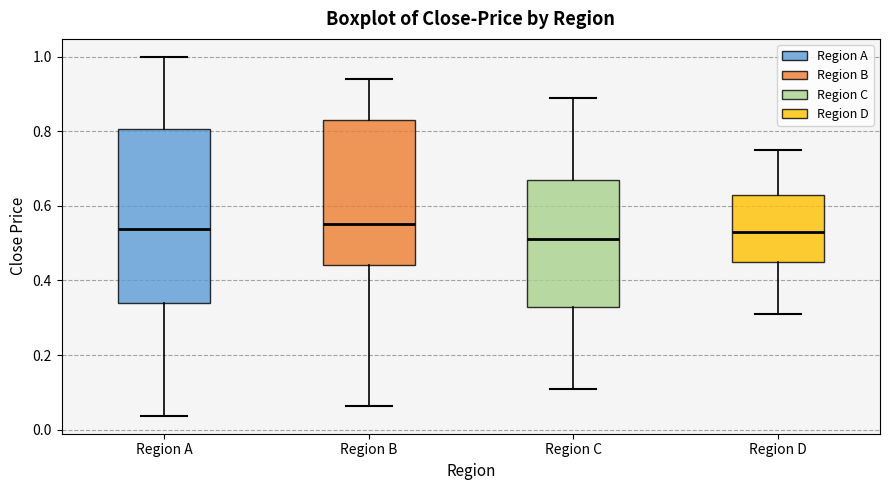

Reading left to right, transcribe this box plot: for each box, give where its median line is, the range the box spans, and where its two whiskers end, as read against the y-axis. The values are not printed on the chart, so give them approximately, as read against the axis.

Region A: median 0.54, box 0.34 to 0.80, whiskers 0.04 to 1.00
Region B: median 0.56, box 0.44 to 0.84, whiskers 0.06 to 0.94
Region C: median 0.52, box 0.34 to 0.68, whiskers 0.12 to 0.90
Region D: median 0.54, box 0.46 to 0.64, whiskers 0.32 to 0.76